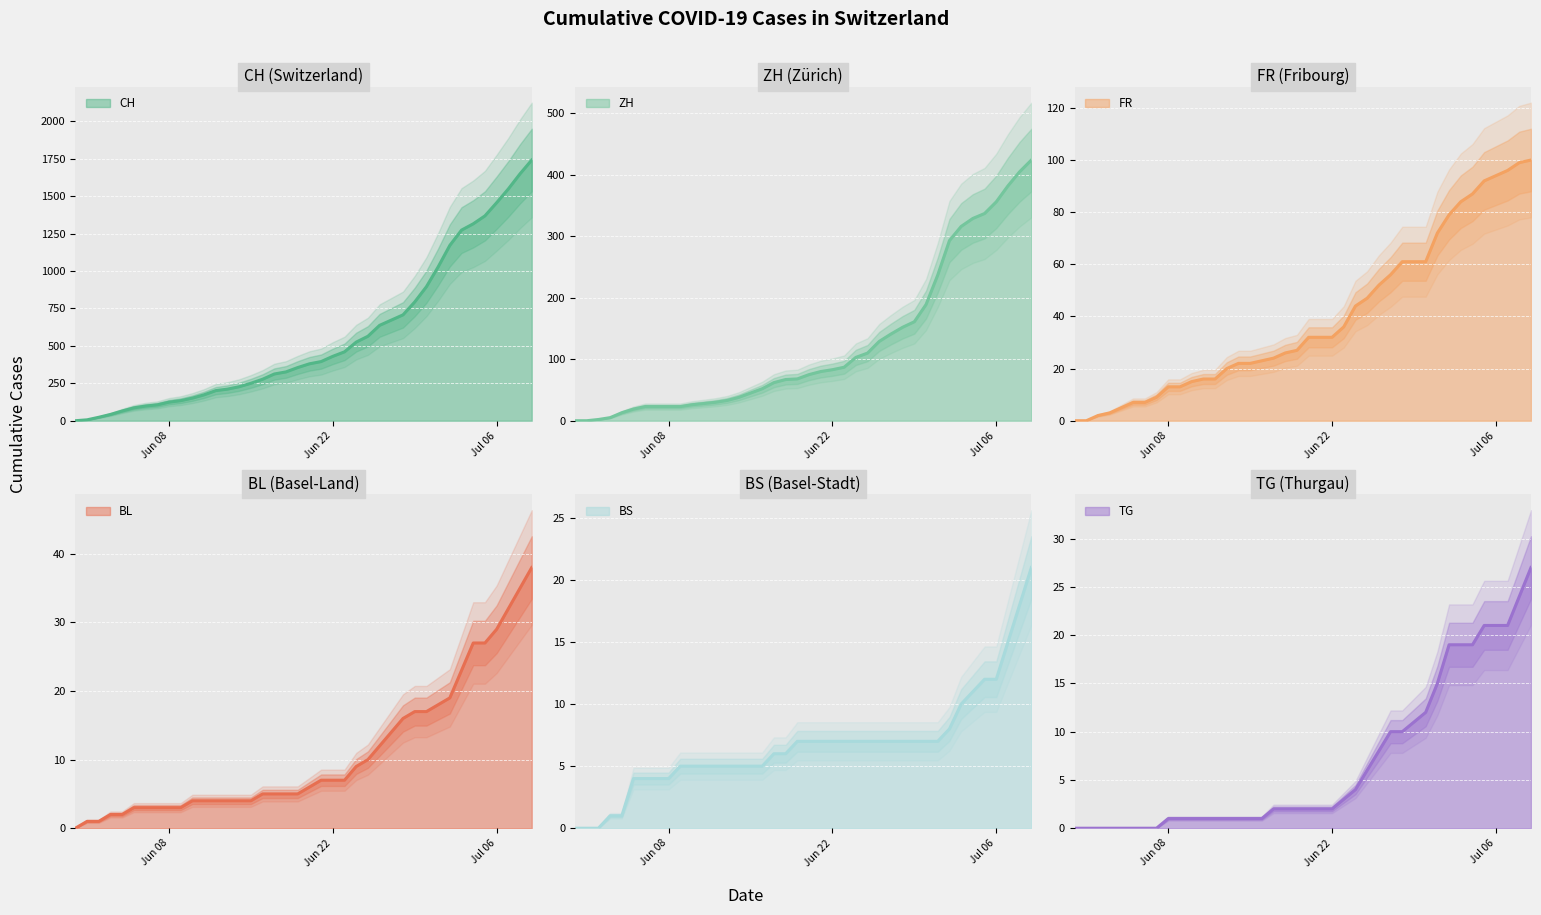

Which has a higher value, 2020-06-19 or 2020-05-31?

2020-06-19